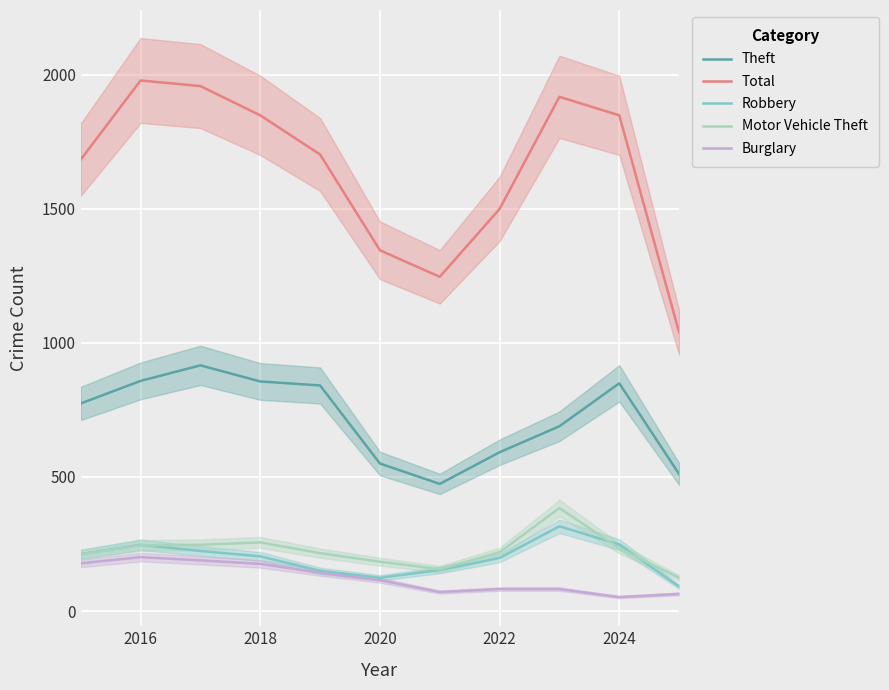

True or false: Theft and Total cross at least once.

False